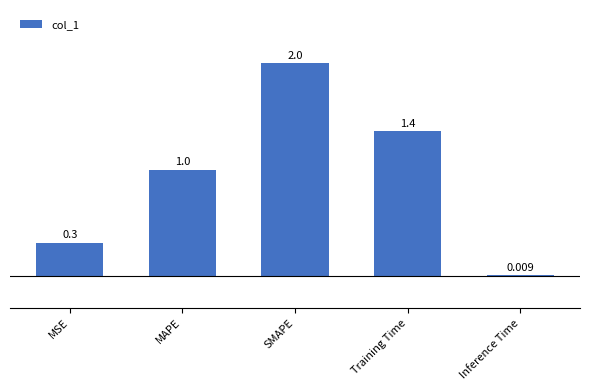

What is the change in value from MSE to MAPE?

+0.7